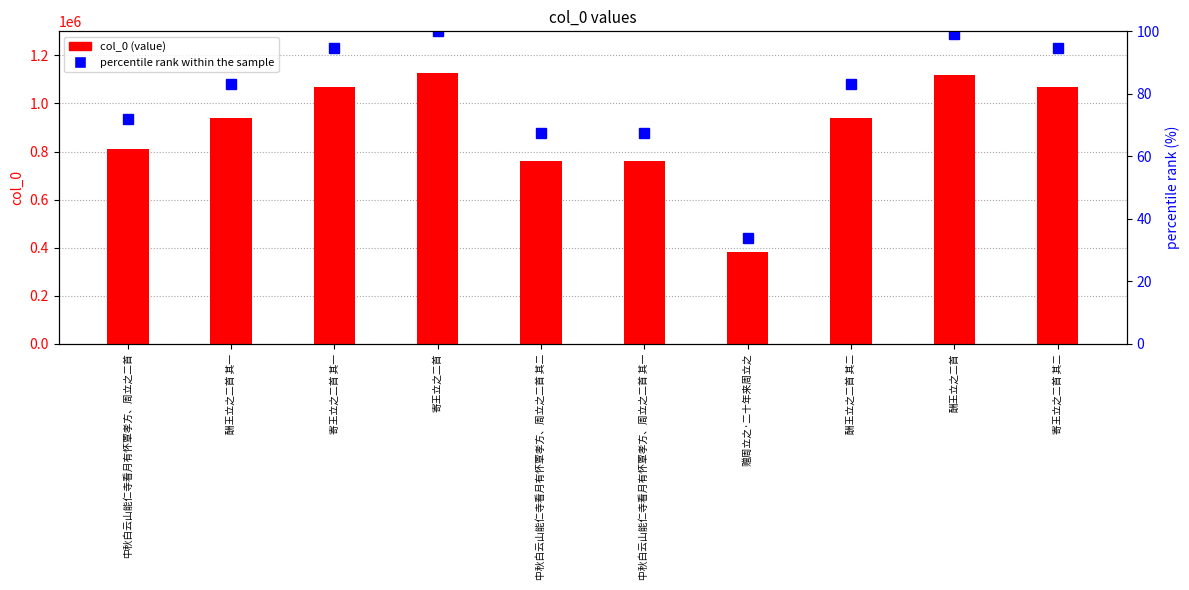

What are all the series names shown in the legend?

col_0 (value), percentile rank within the sample